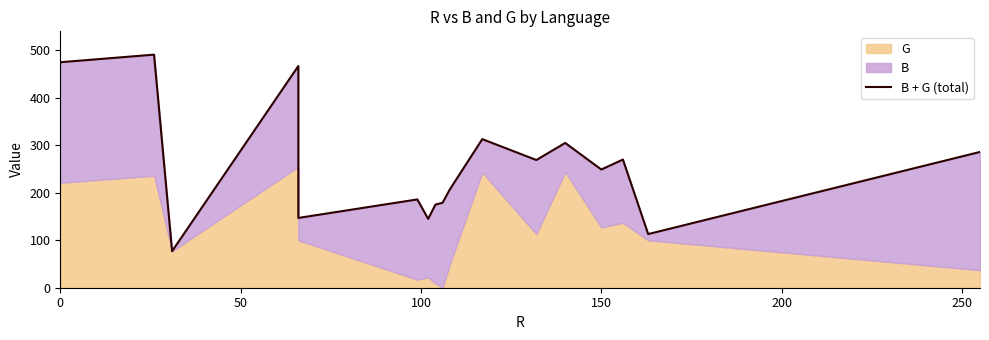

What is the value of the 7th point from the left?

145